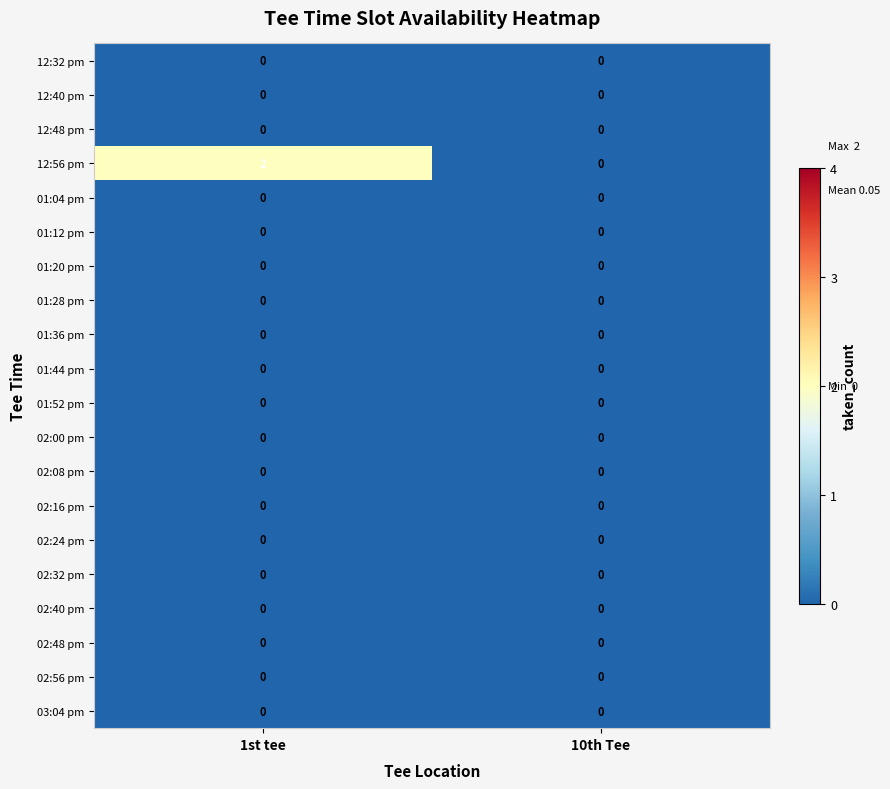

Is it true that 01:20 pm equals 0 at 10th Tee?

True